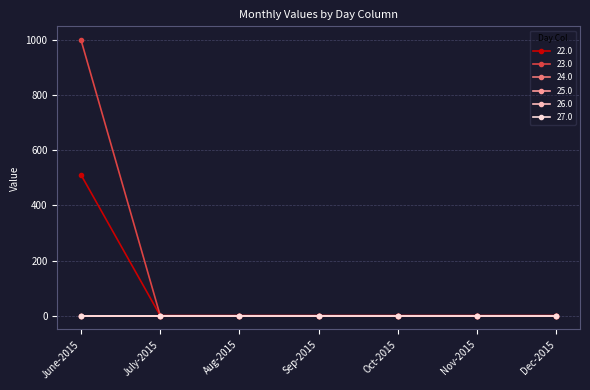

Which category has the highest value in the 23.0 series?

June-2015